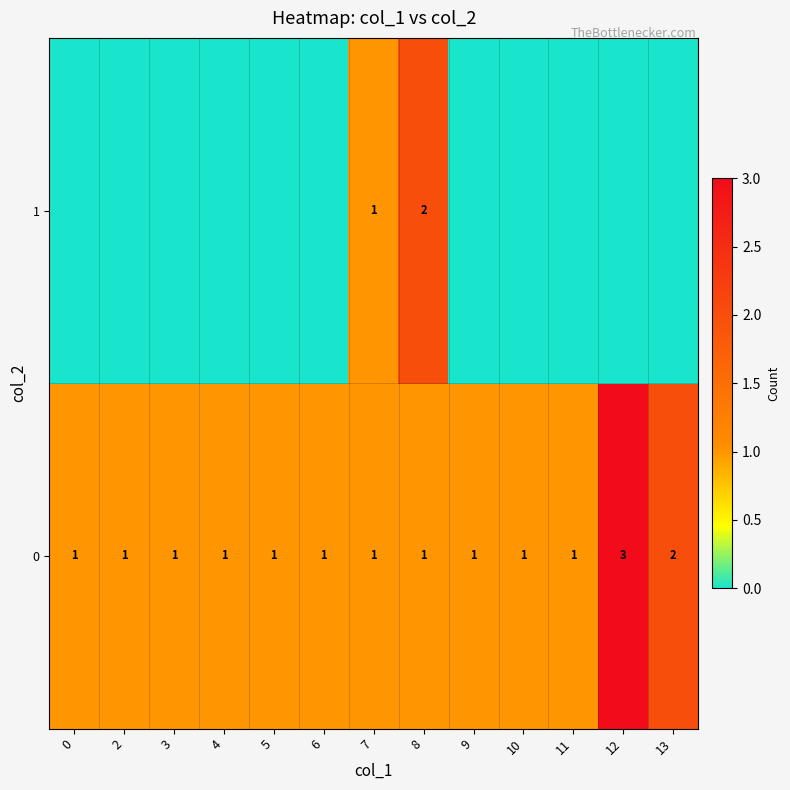

The value of 1 at 8 is 2. True or false?

True